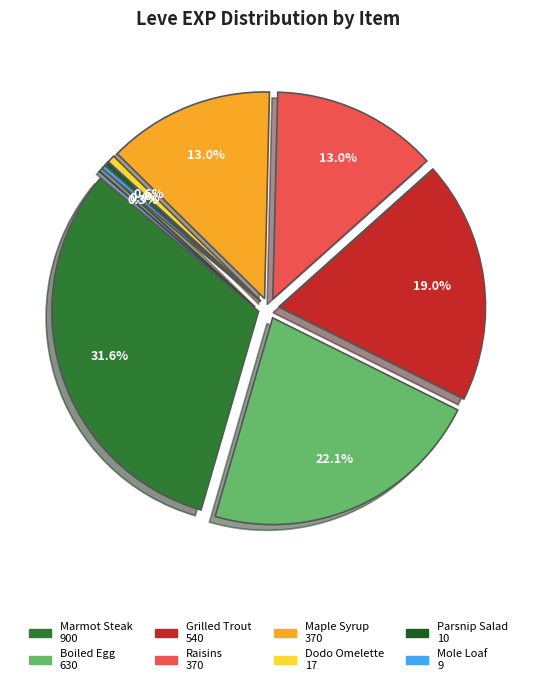

What is the change in value from Marmot Steak to Mole Loaf?

-891